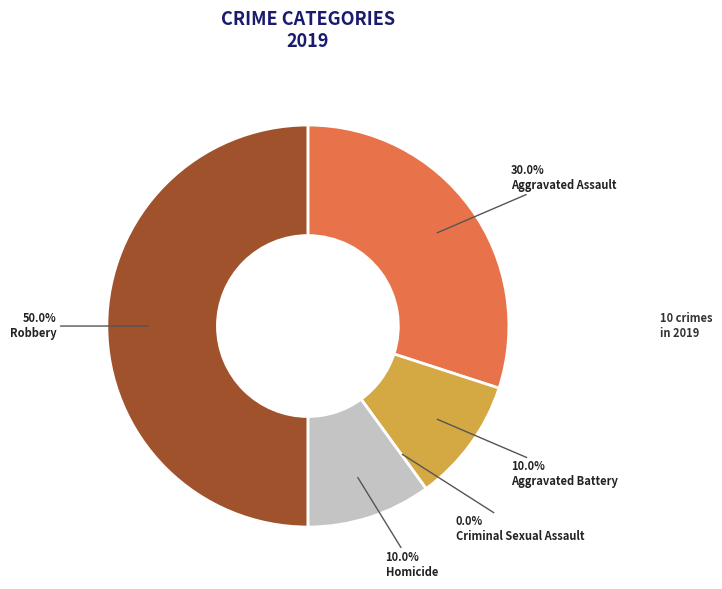

What percentage is NOT represented by Aggravated Assault?

70.0%